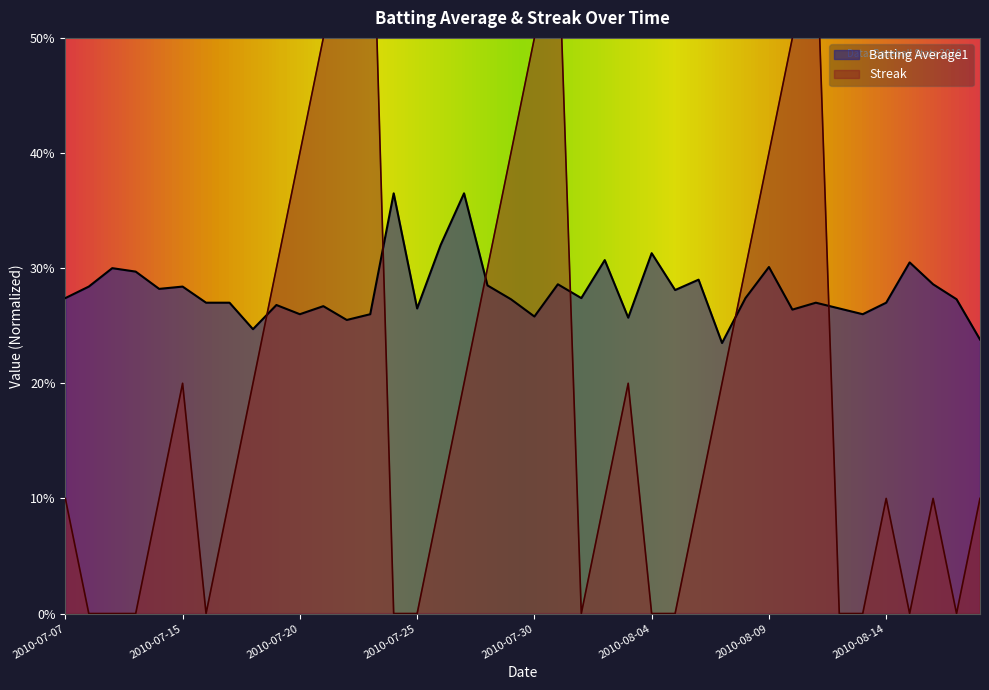

At which category does the chart reach its peak across all series?

2010-07-23